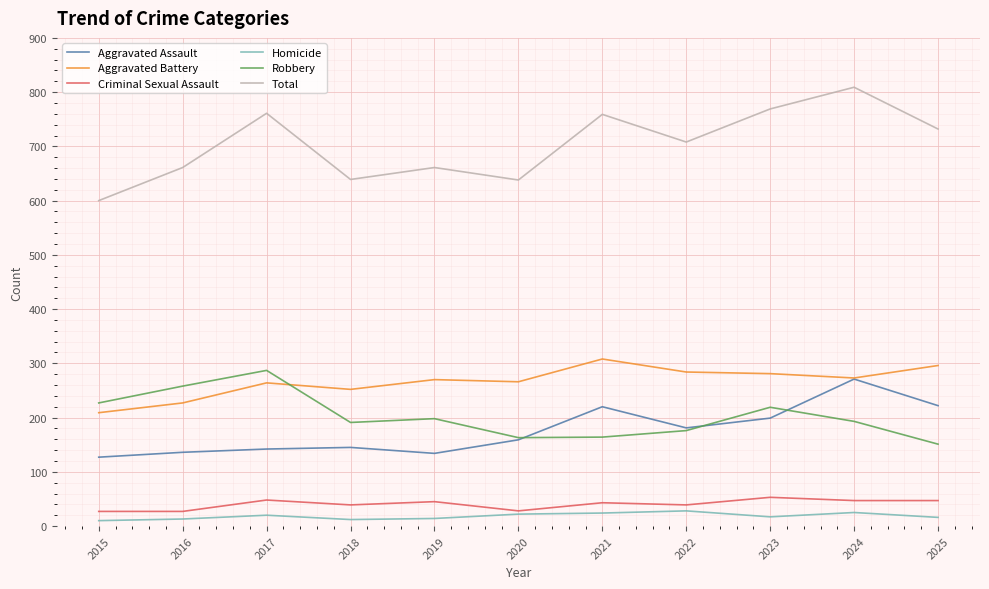

True or false: Aggravated Battery and Criminal Sexual Assault cross at least once.

False